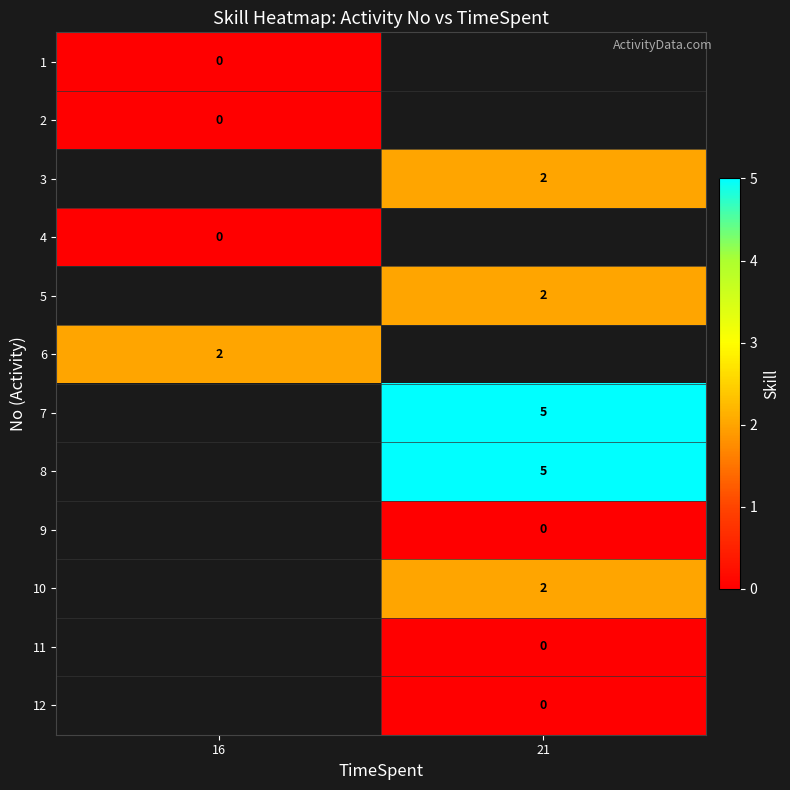

Which category has the highest value across all series?

21